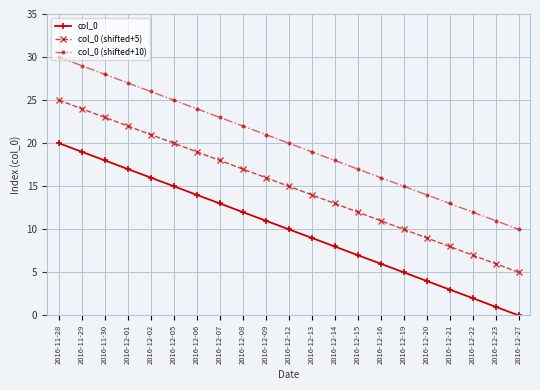

What is the difference between the maximum and minimum values in the col_0 series?

20